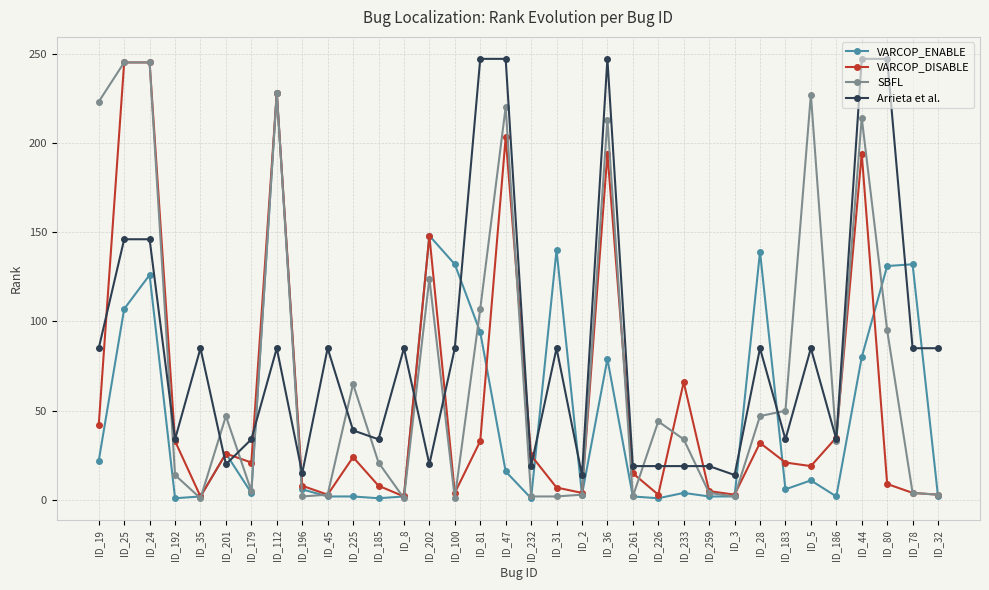

What is the sum of the Arrieta et al. values at ID_259 and ID_28?

104